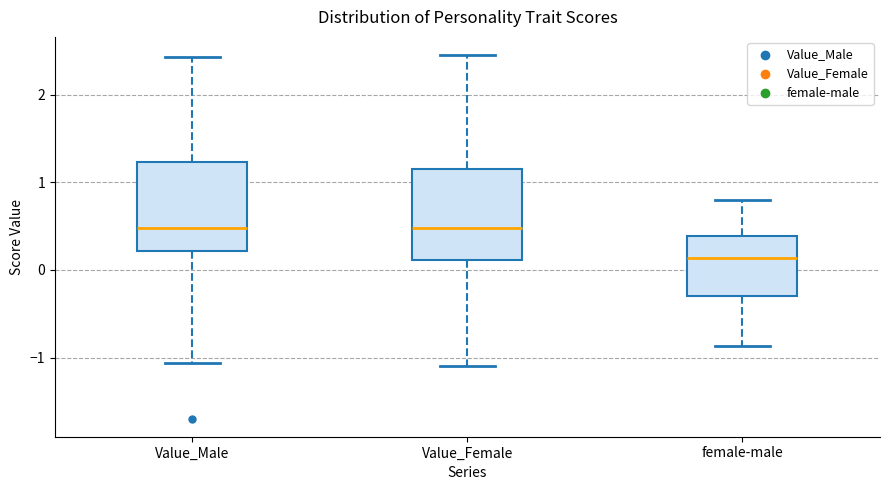

Reading left to right, transcribe this box plot: for each box, give where its median line is, the range the box spans, and where its two whiskers end, as read against the y-axis. The values are not printed on the chart, so give them approximately, as read against the axis.

Value_Male: median 0.5, box 0.2 to 1.2, whiskers -1.1 to 2.4
Value_Female: median 0.5, box 0.1 to 1.2, whiskers -1.1 to 2.5
female-male: median 0.1, box -0.3 to 0.4, whiskers -0.9 to 0.8